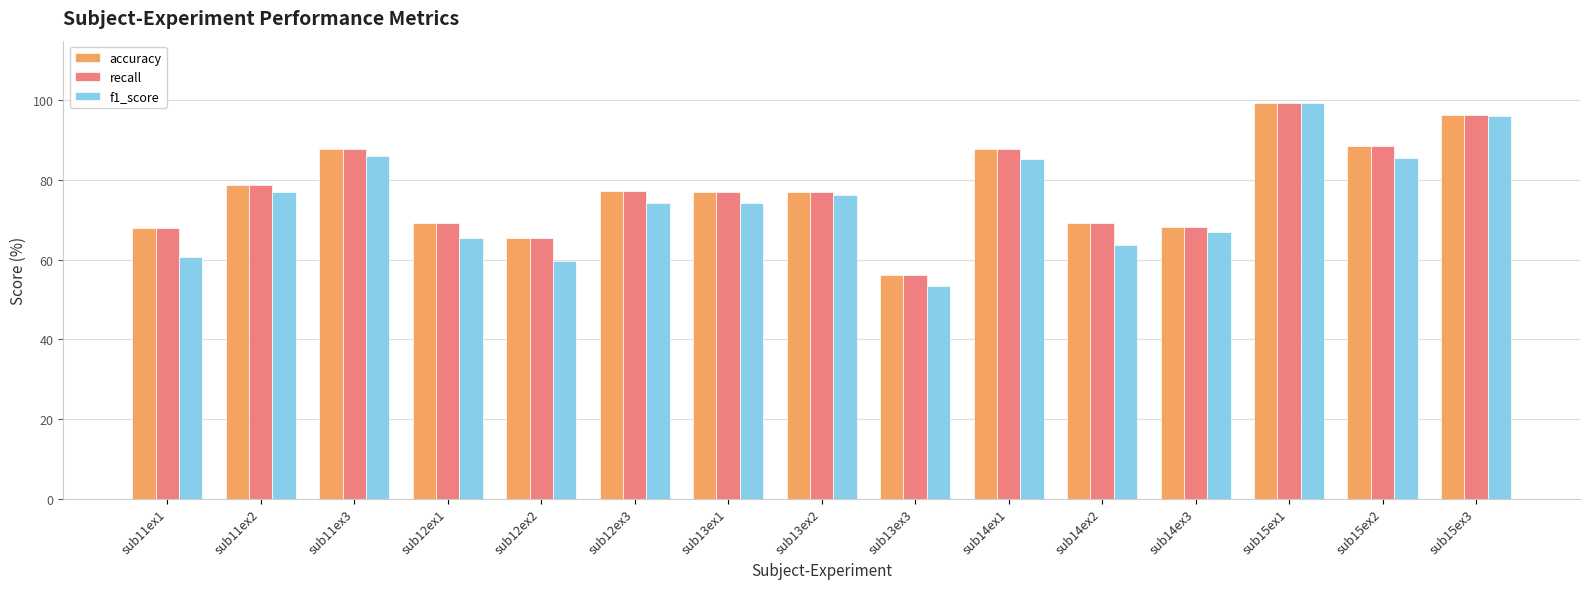

At which category is the sum across all series the highest?

sub15ex1